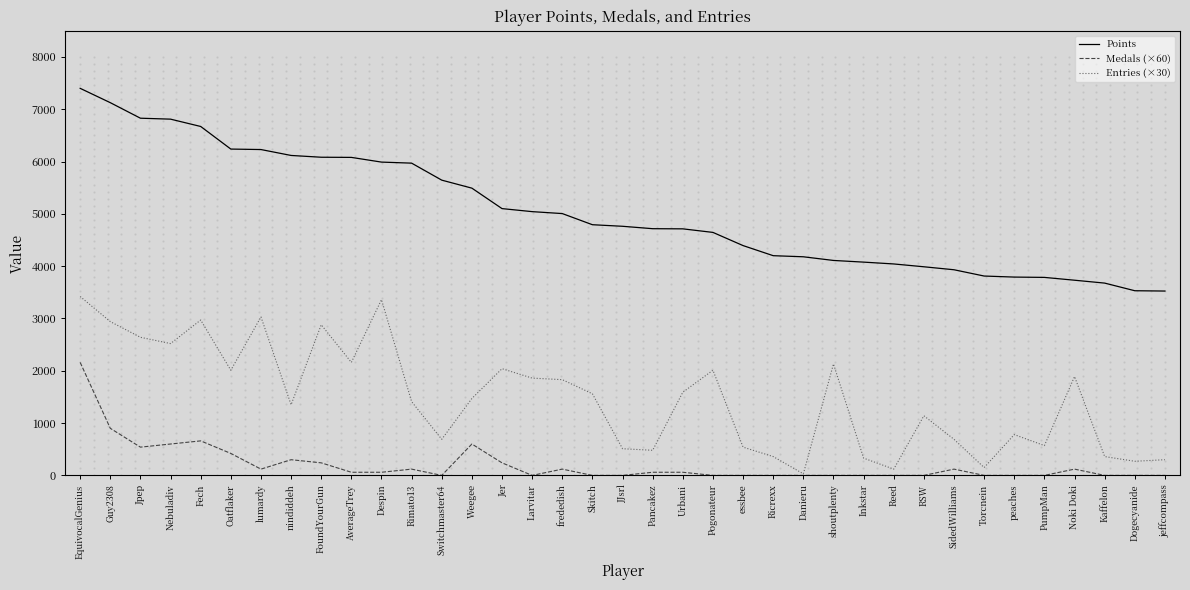

At how many categories does at least one series exceed 3271?

37